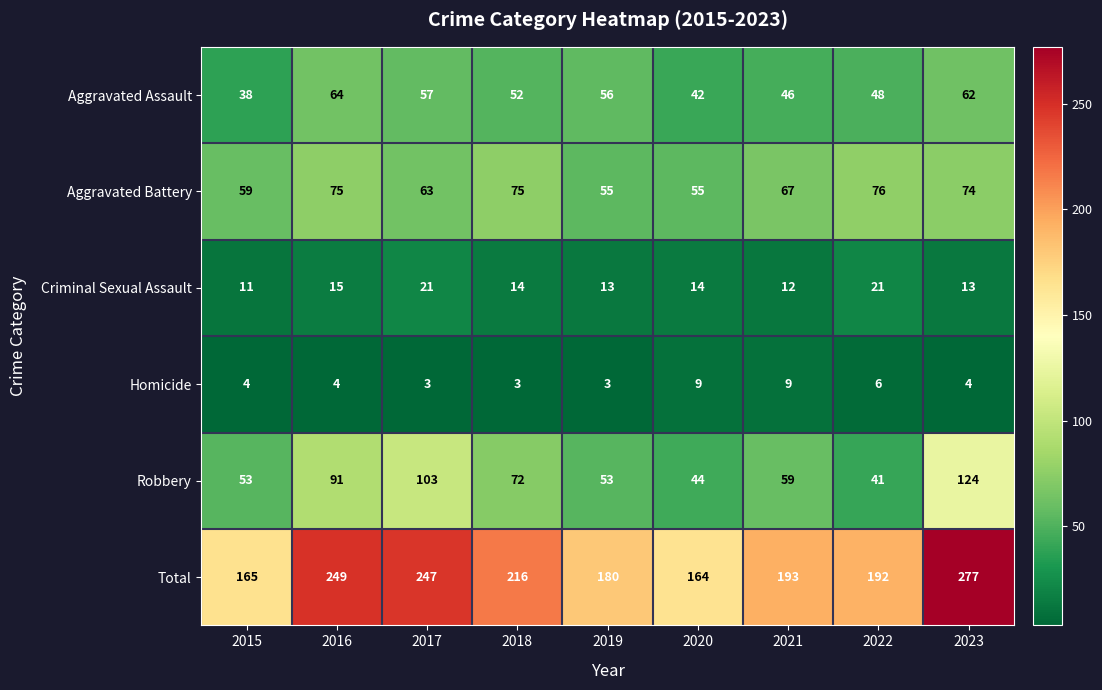

Which label corresponds to the largest value in the chart?

2023